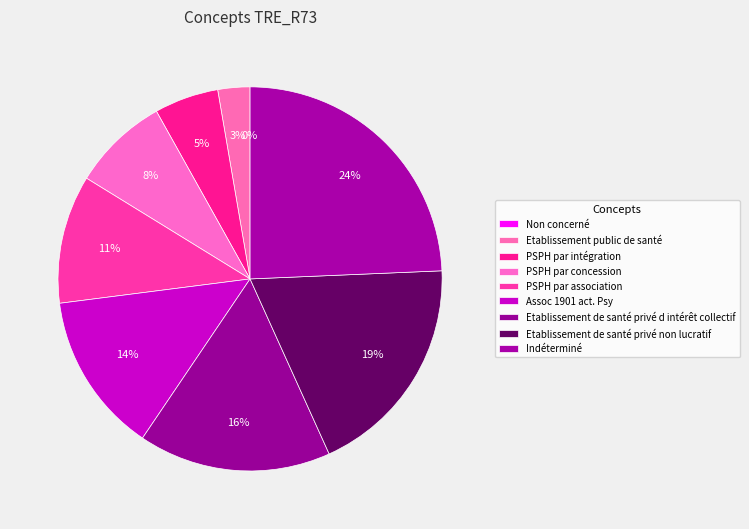

Which slice is the largest?

Indéterminé